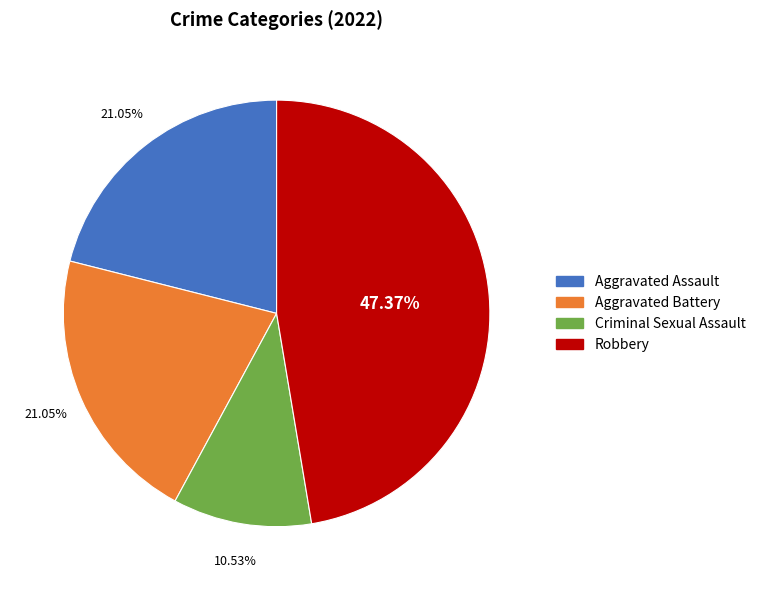

Is there a majority slice in this chart?

No